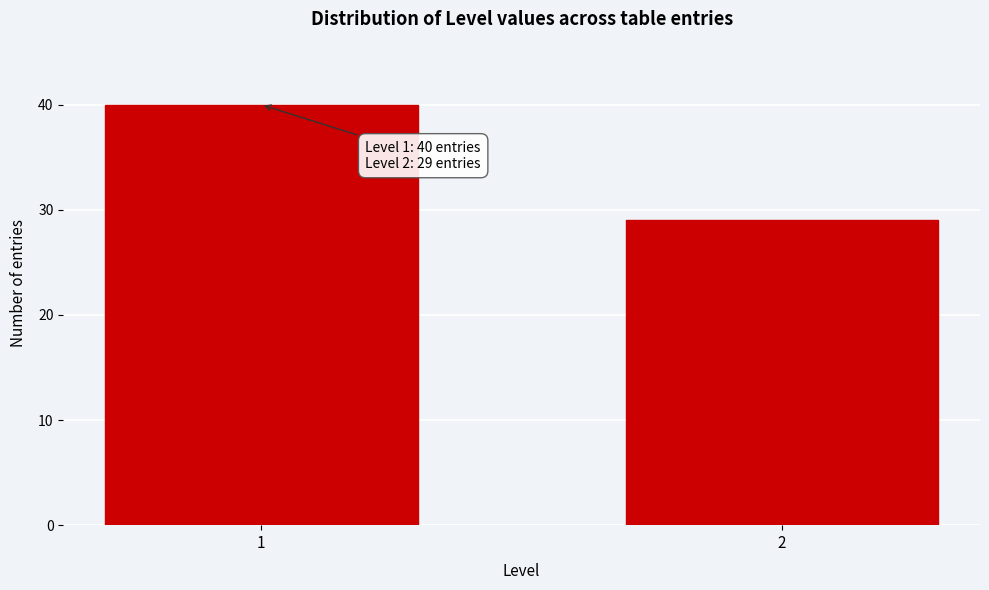

Reading left to right, extract all data points from this chart.

40	29